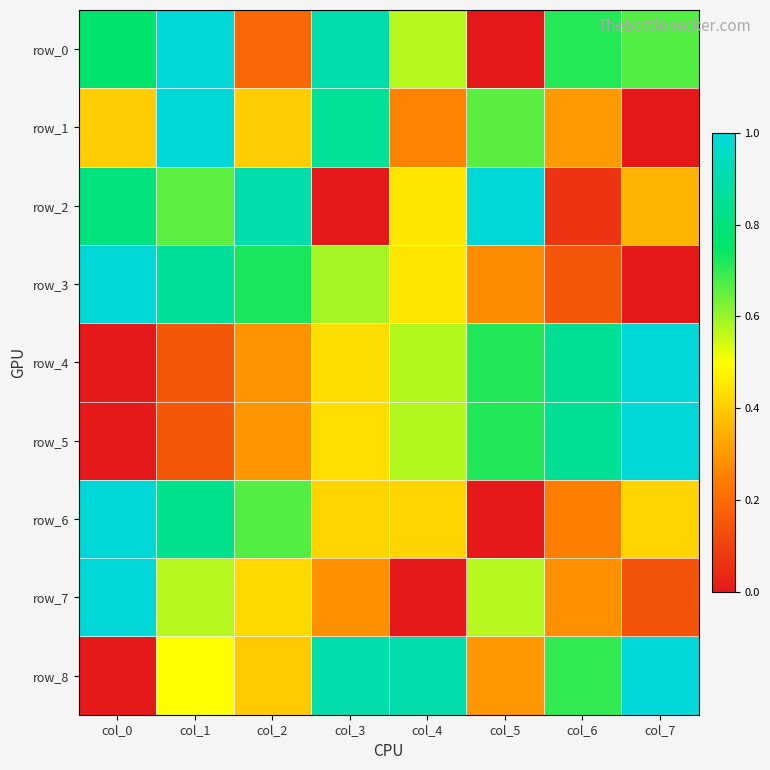

Is the value of row_0 at col_0 greater than the value of row_6 at col_3?

Yes